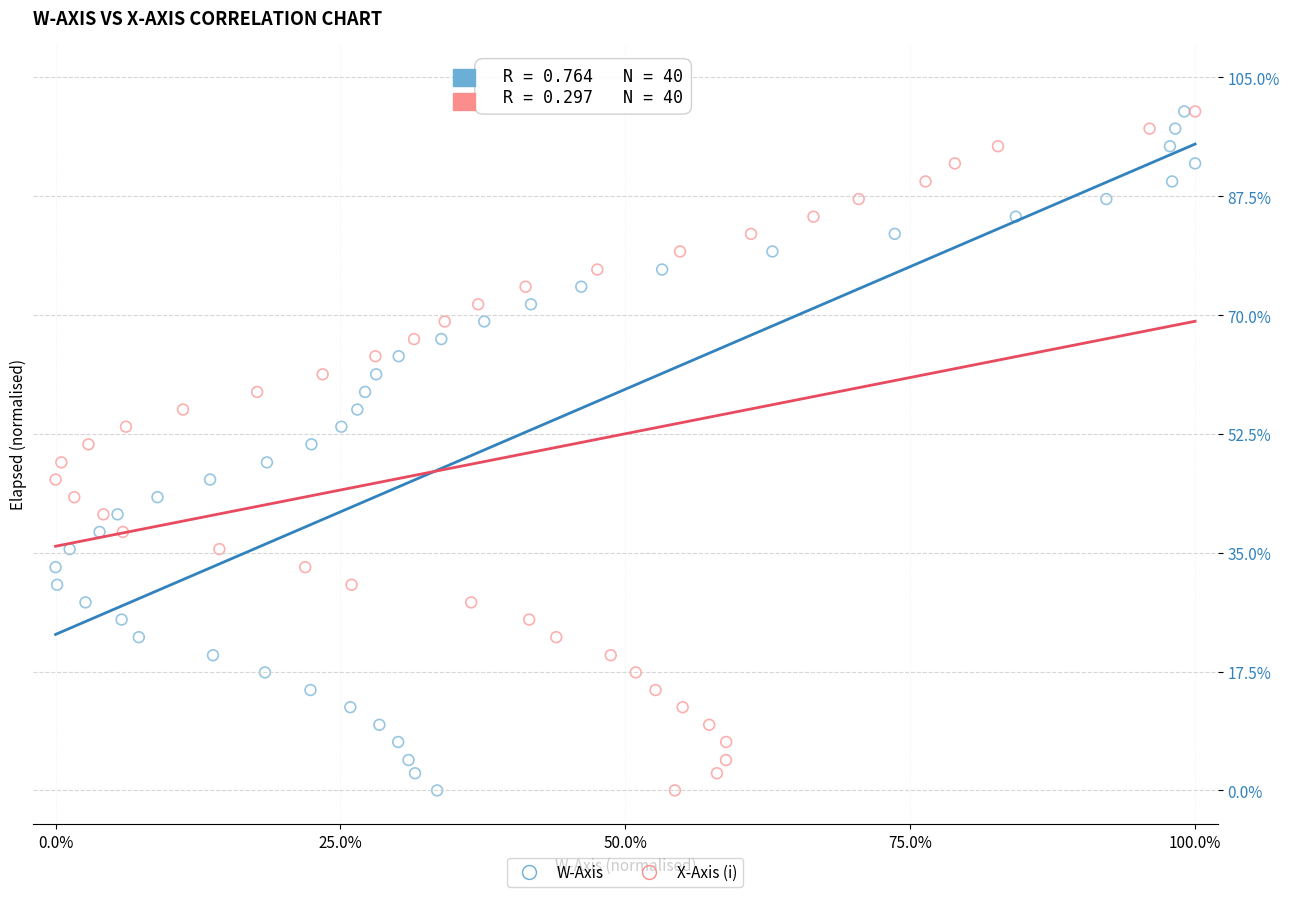

What are all the series names shown in the legend?

W-Axis, X-Axis (i)